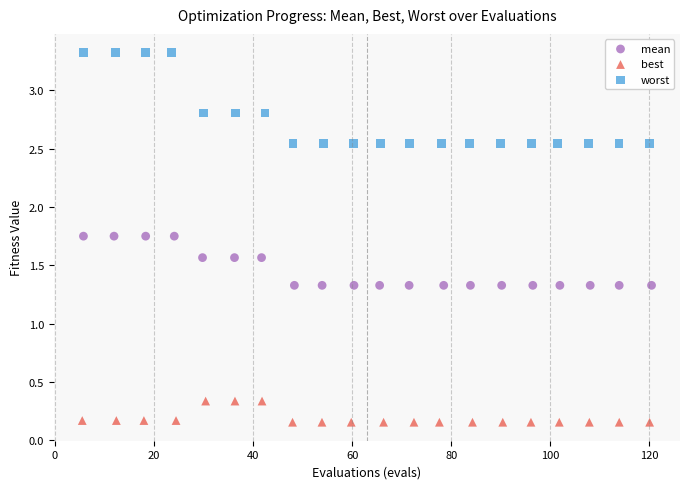

Which series contains the highest Y value?

worst